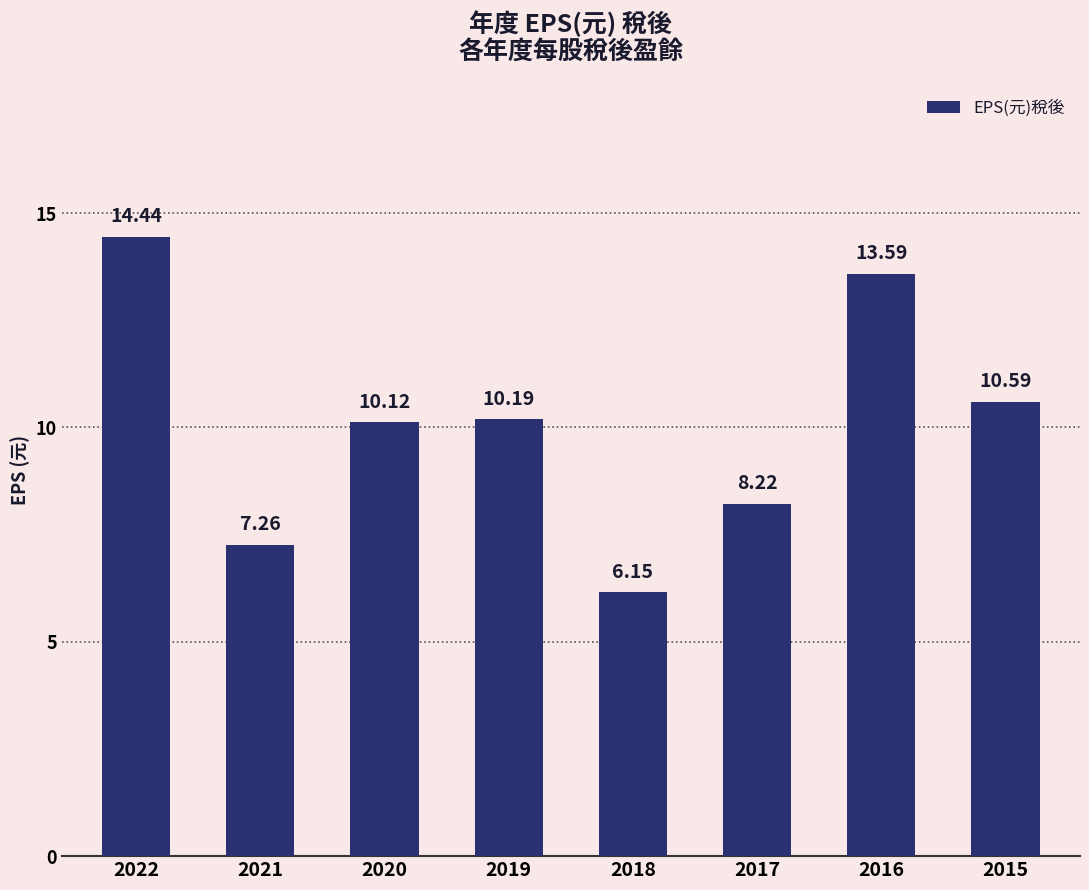

True or false: the data shows 14.4 at 2022.

True